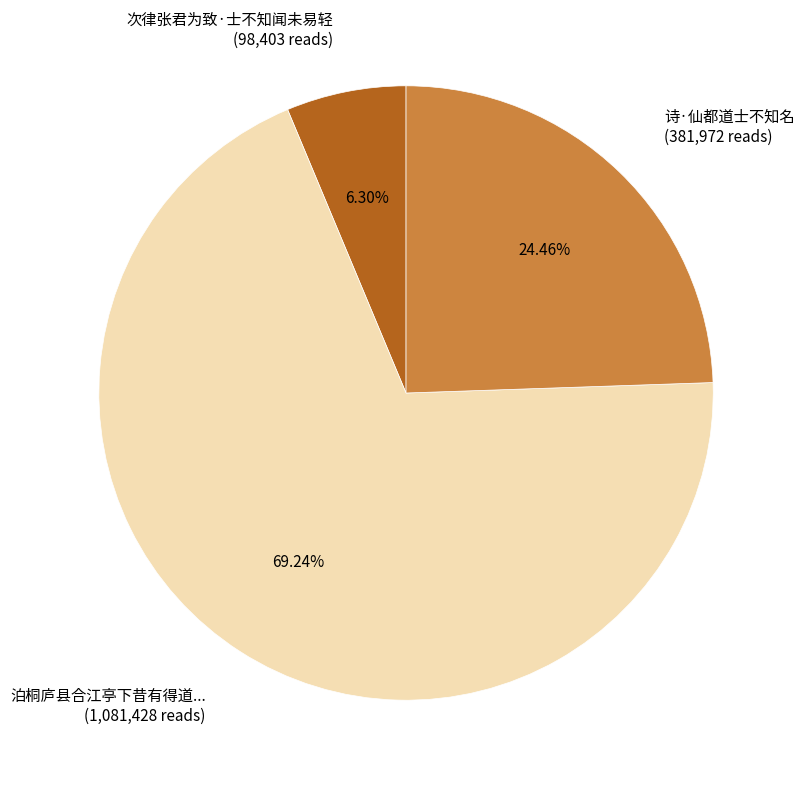

Does any single category account for the majority?

Yes